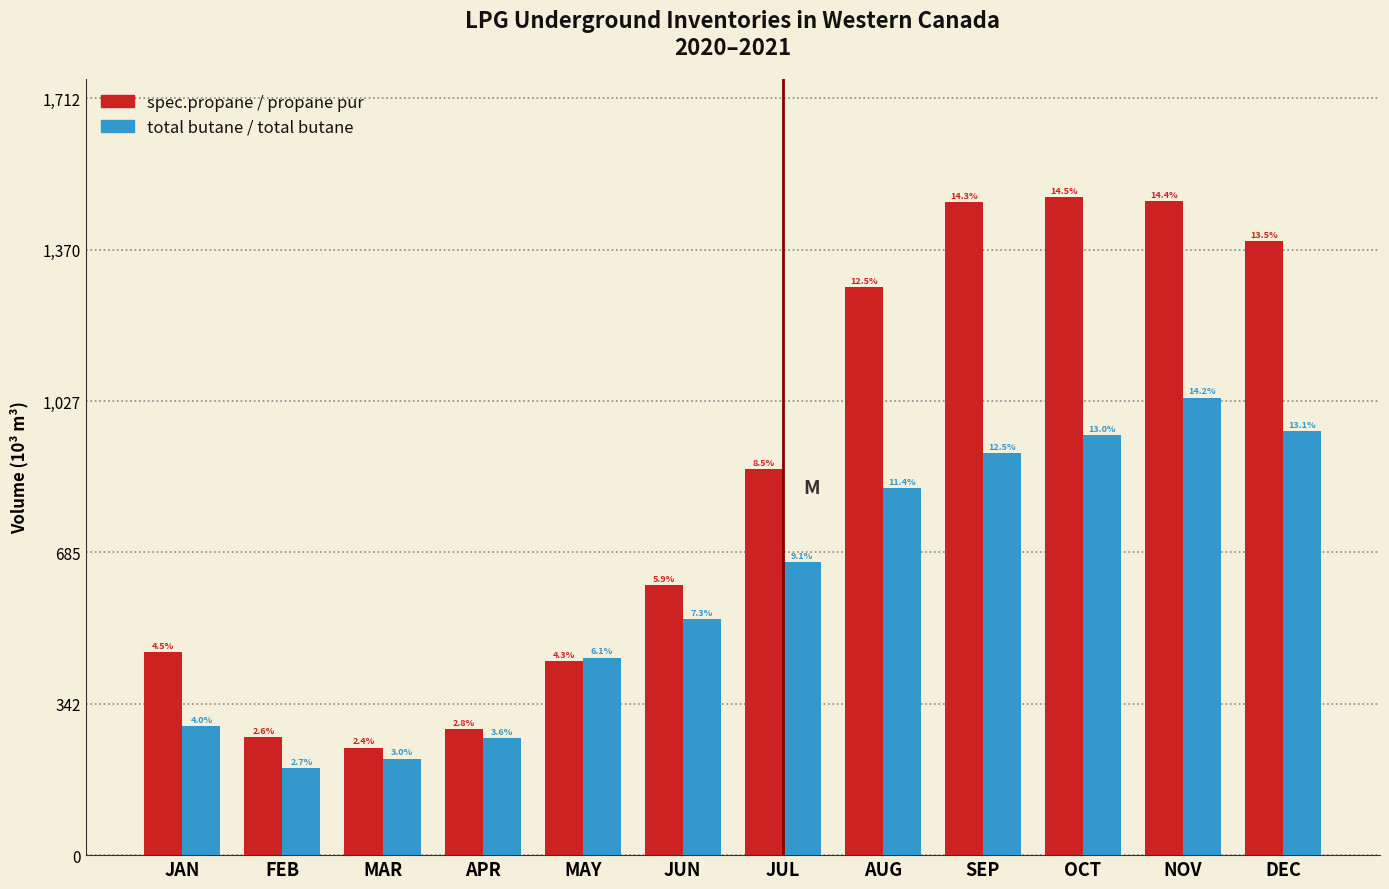

What are all the series names shown in the legend?

spec.propane / propane pur, total butane / total butane